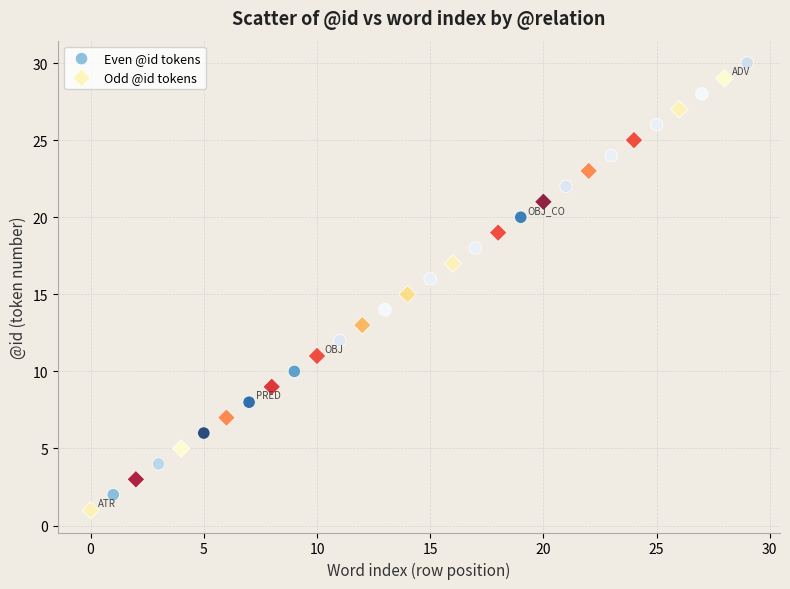

Which series contains the highest Y value?

Even @id tokens